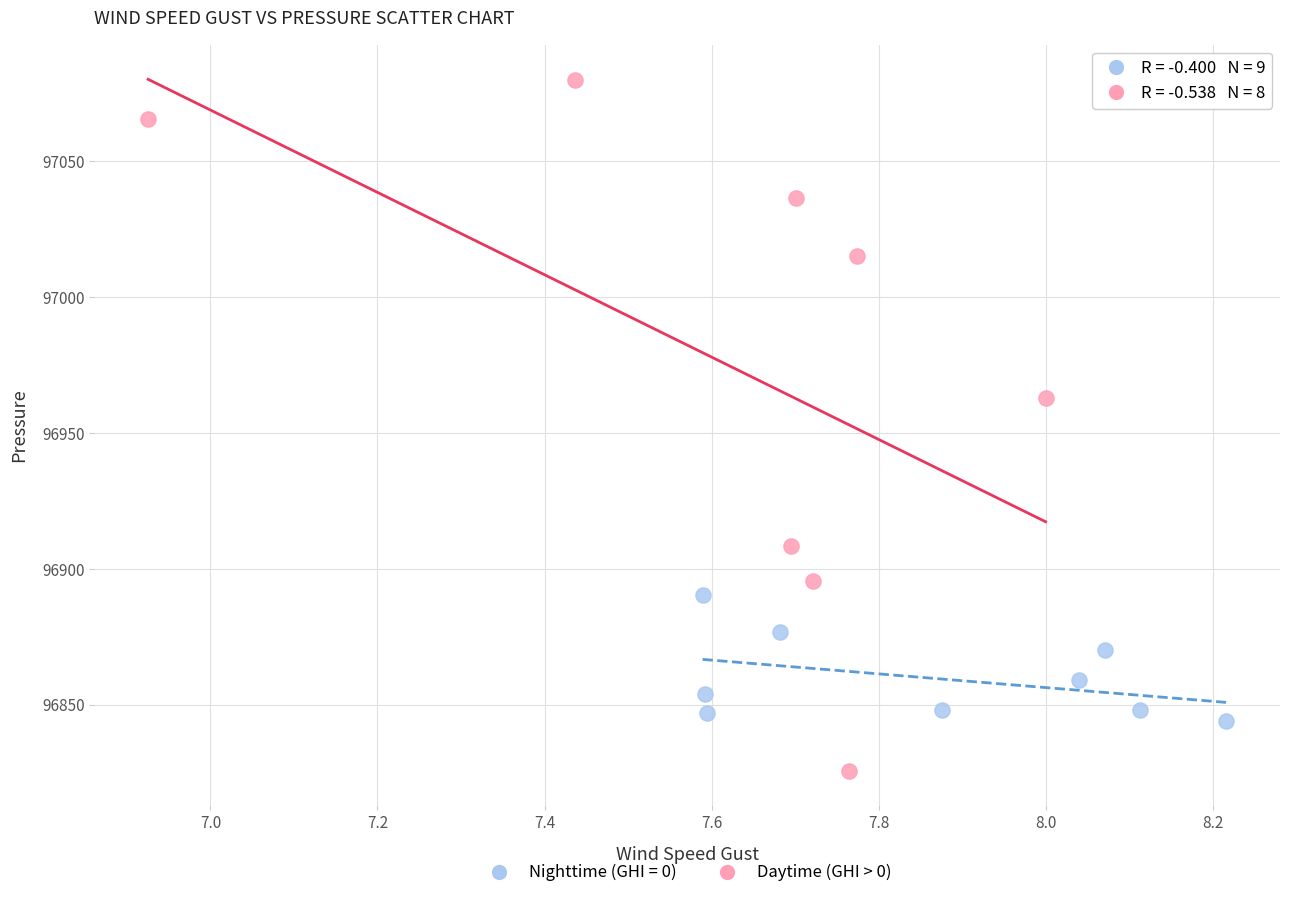

Which series reaches the maximum Y coordinate?

Daytime (GHI > 0)